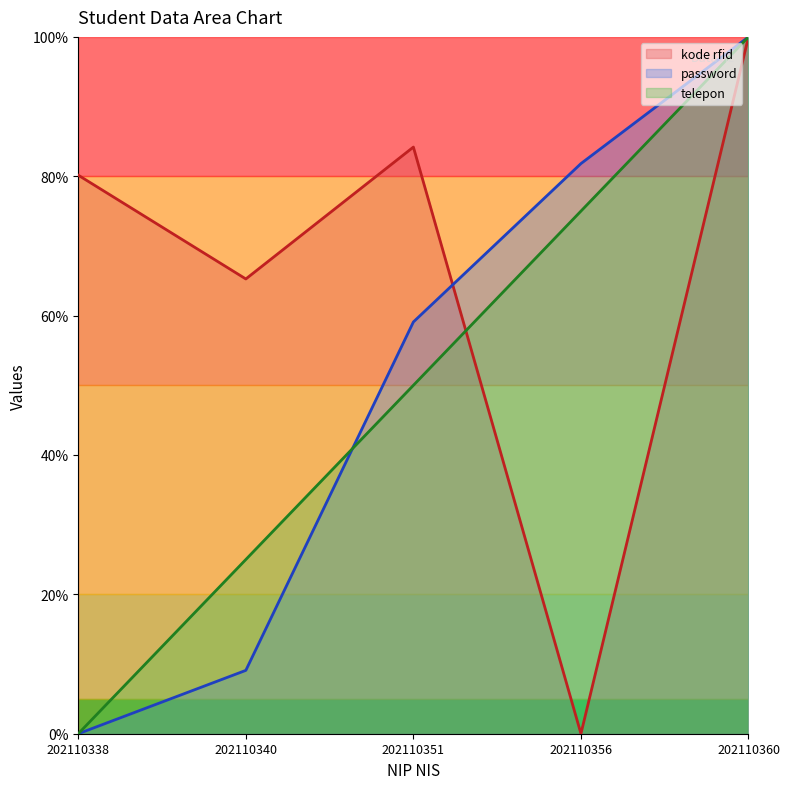

How many values in telepon are above zero?

4